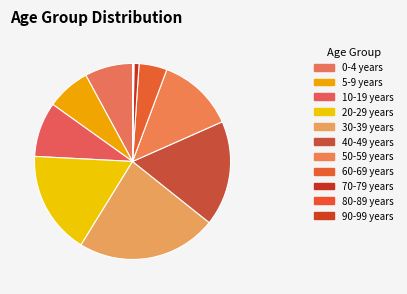

Is there any slice that represents more than half of the pie?

No